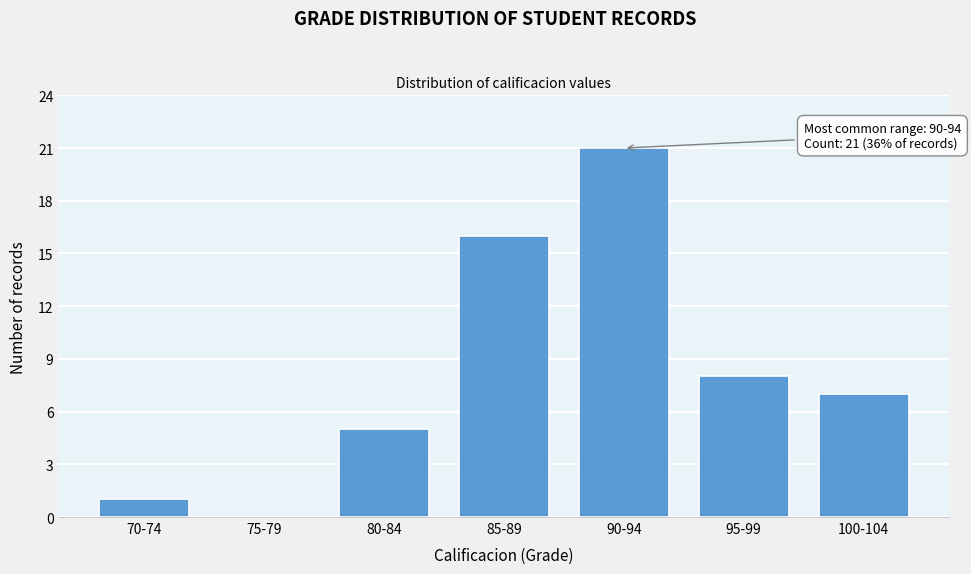

Reading left to right, extract all data points from this chart.

70-74=1	75-79=0	80-84=5	85-89=16	90-94=21	95-99=8	100-104=7